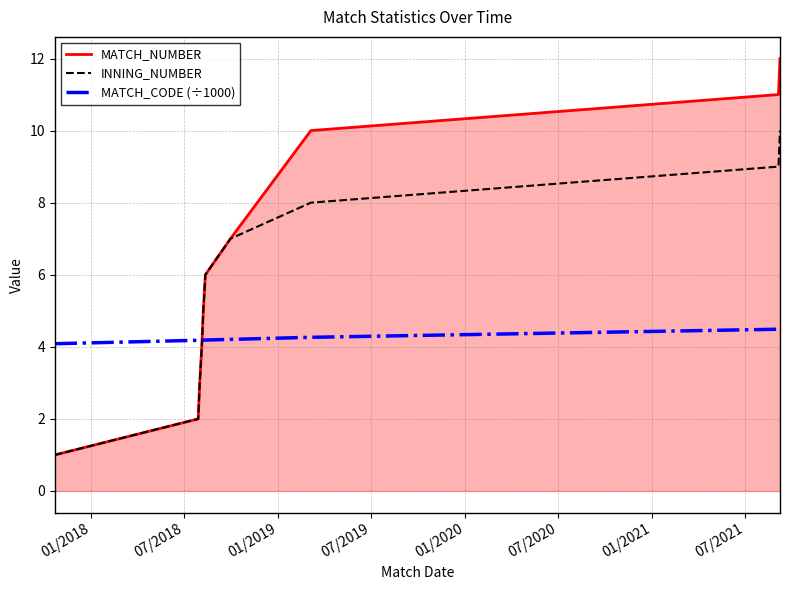

Which series ends up on top after the final intersection of MATCH_NUMBER and MATCH_CODE (÷1000)?

MATCH_NUMBER